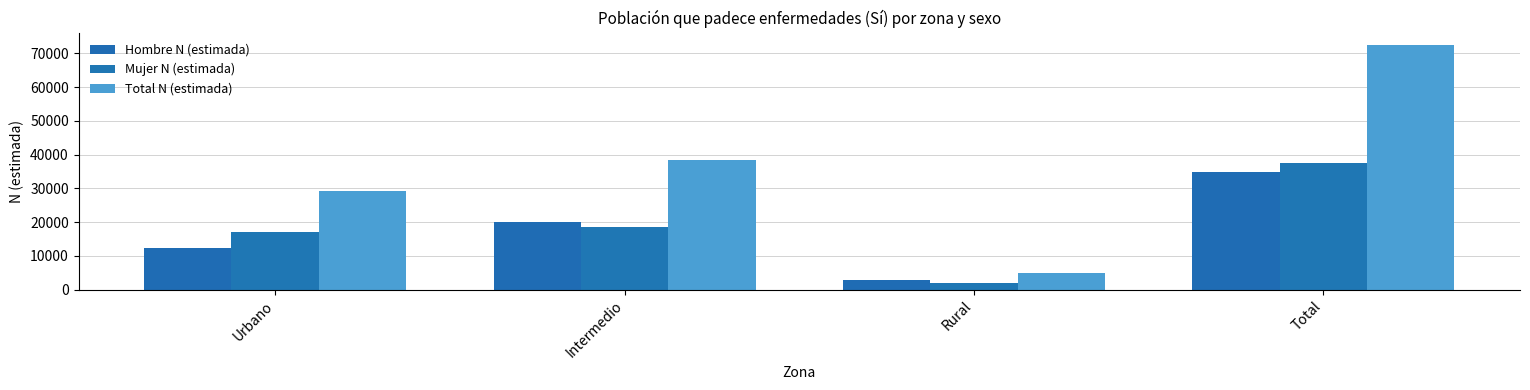

What is the sum of the Total N (estimada) values at Total and Rural?

77396